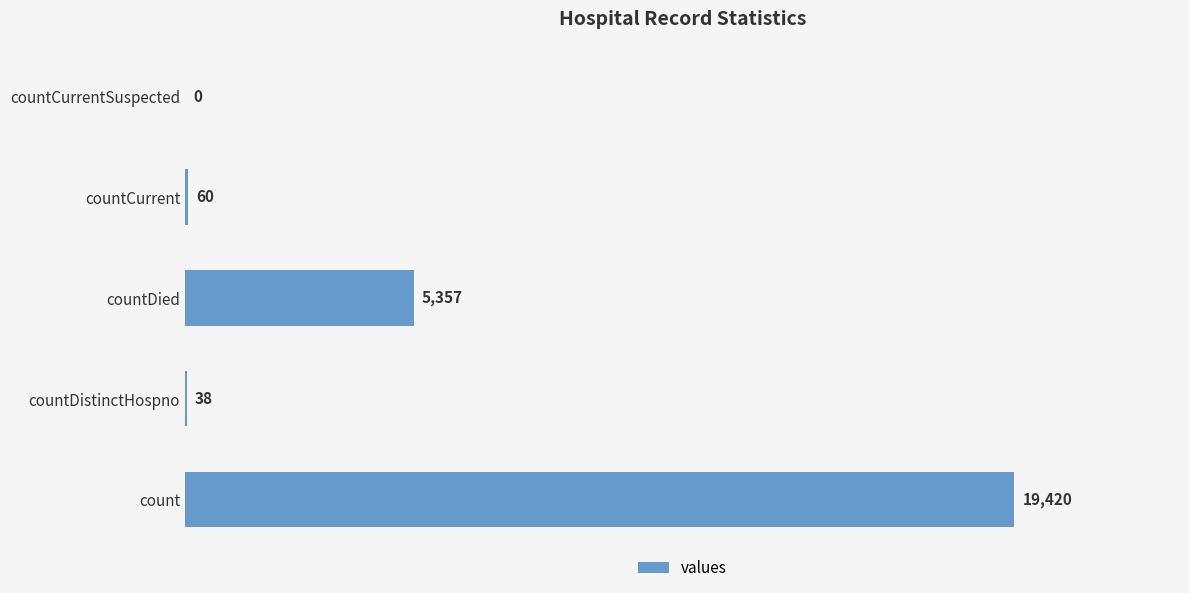

Between countCurrent and count, which is larger?

count